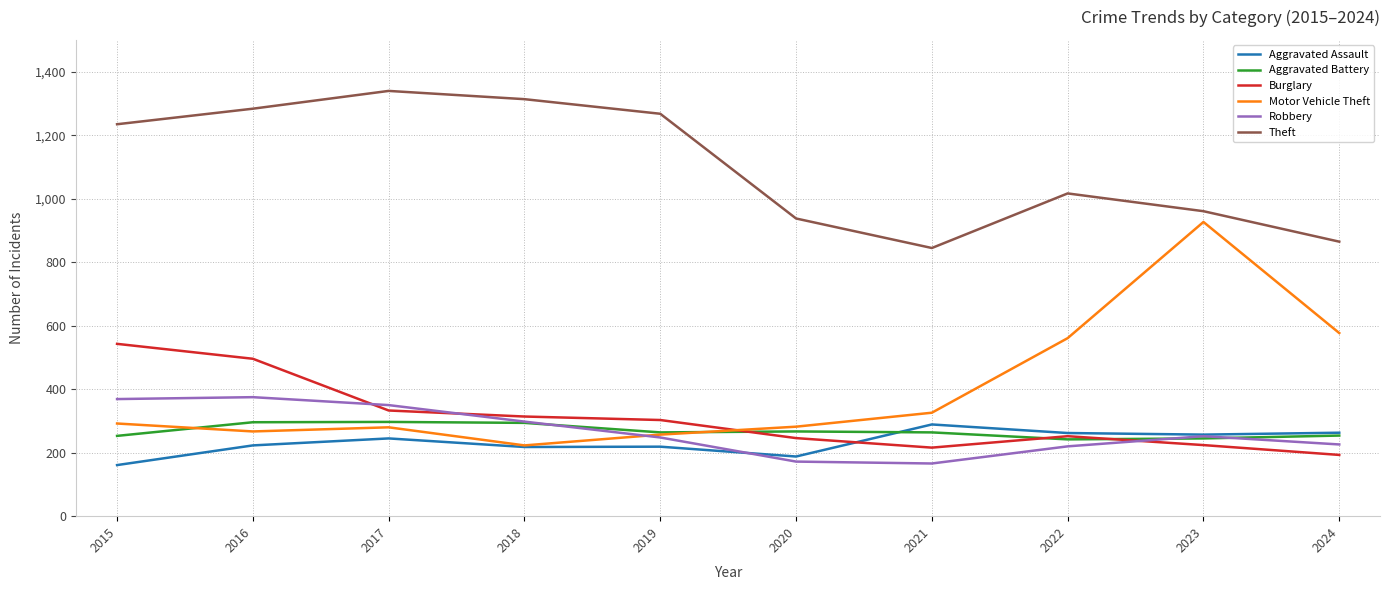

What is the smallest value displayed?

161